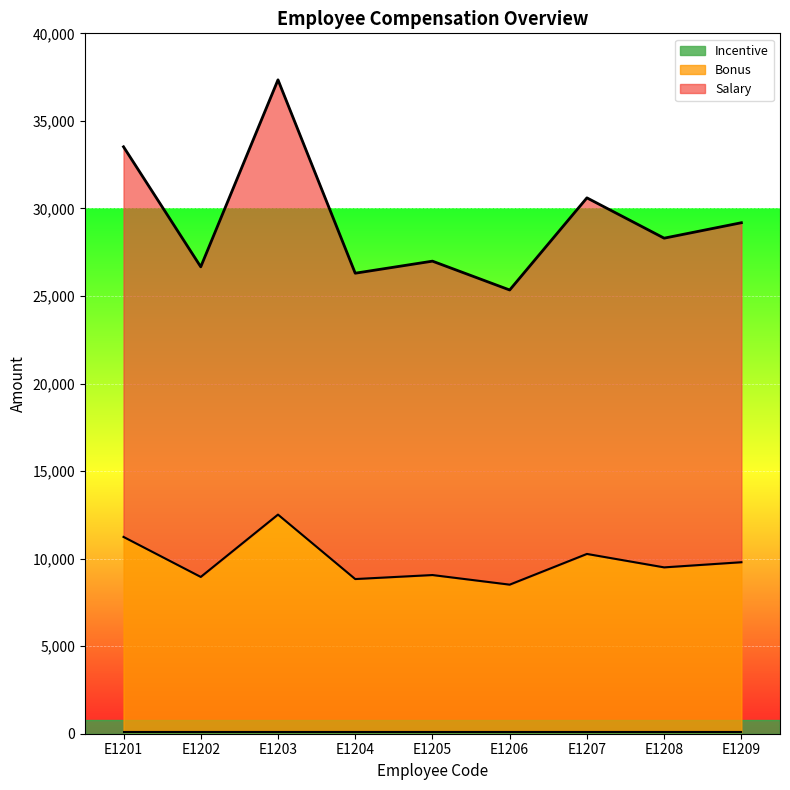

At which category is the sum across all series the highest?

E1203